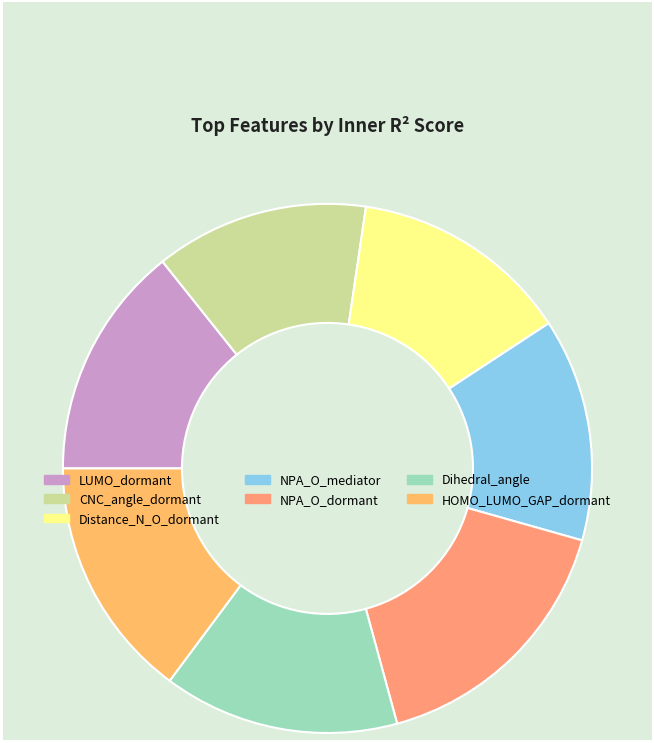

Does CNC_angle_dormant represent more than half of the total?

No